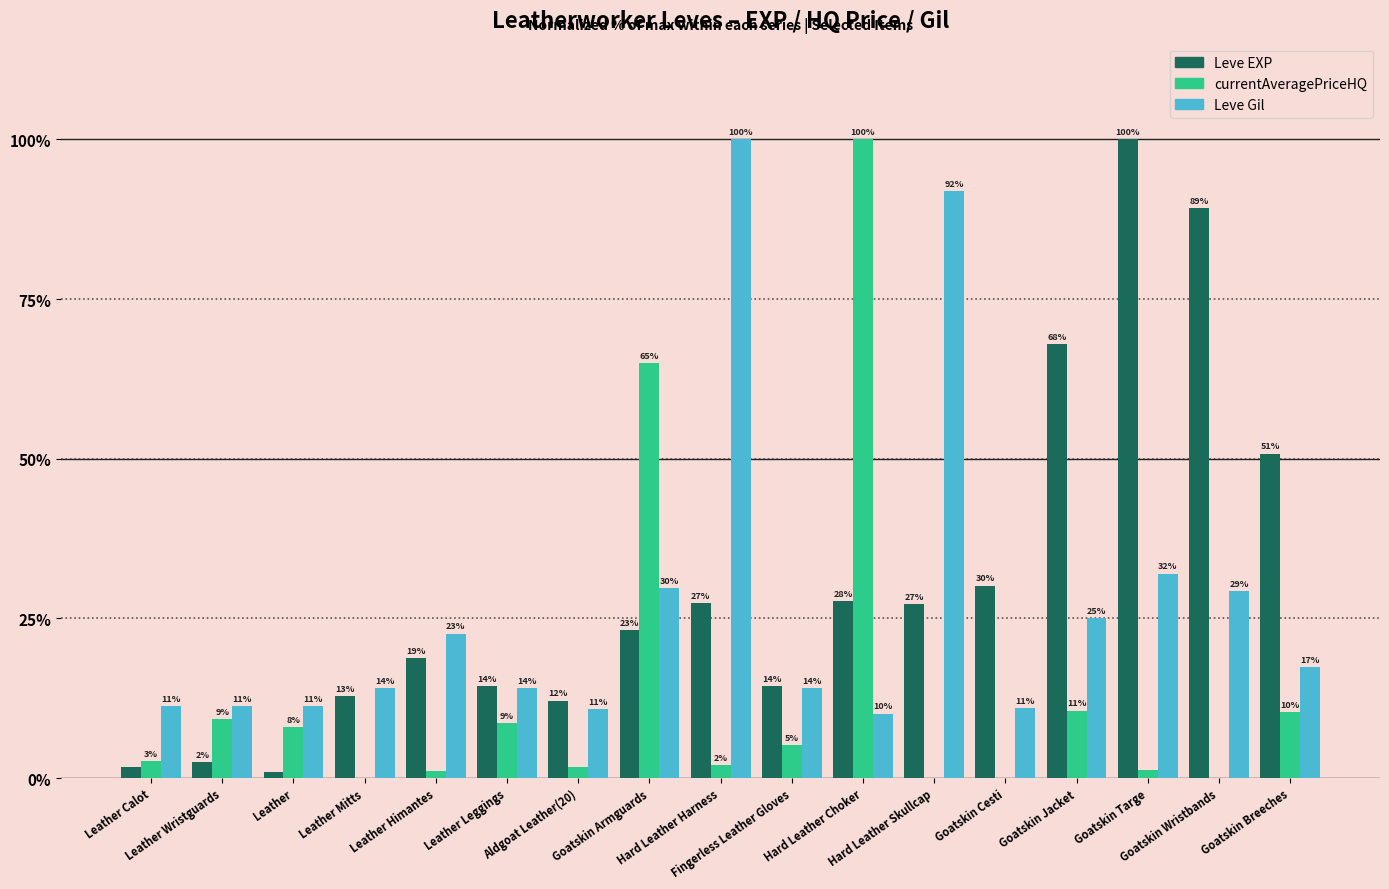

How many groups of bars are there?

17